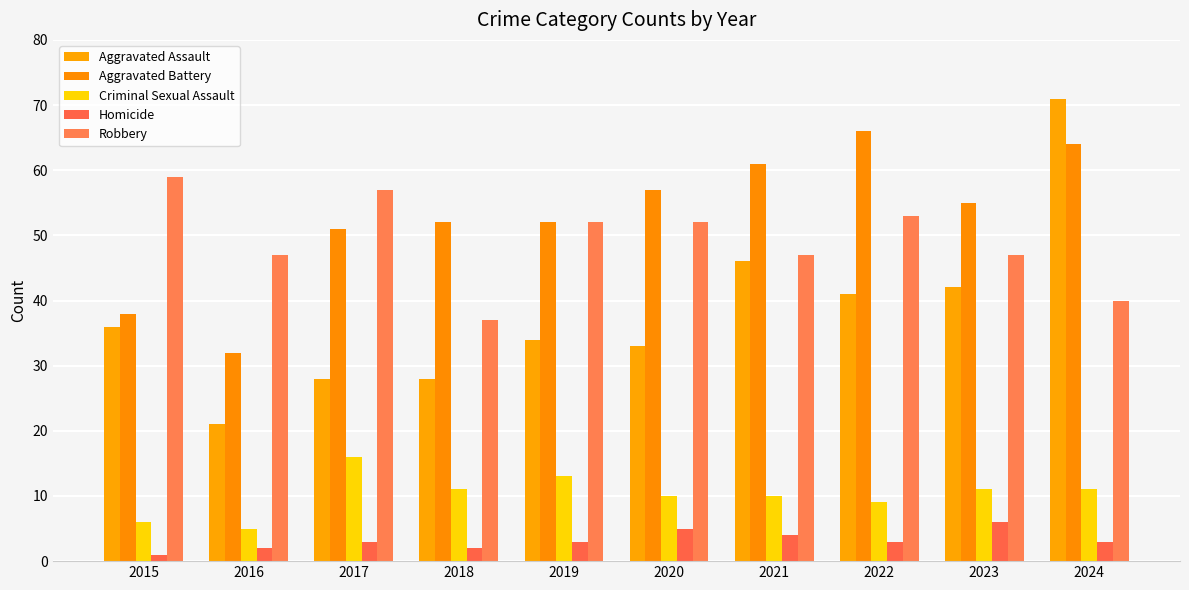

Reading left to right, extract all data points from this chart.

Aggravated Assault: 36	21	28	28	34	33	46	41	42	71
Aggravated Battery: 38	32	51	52	52	57	61	66	55	64
Criminal Sexual Assault: 6	5	16	11	13	10	10	9	11	11
Homicide: 1	2	3	2	3	5	4	3	6	3
Robbery: 59	47	57	37	52	52	47	53	47	40